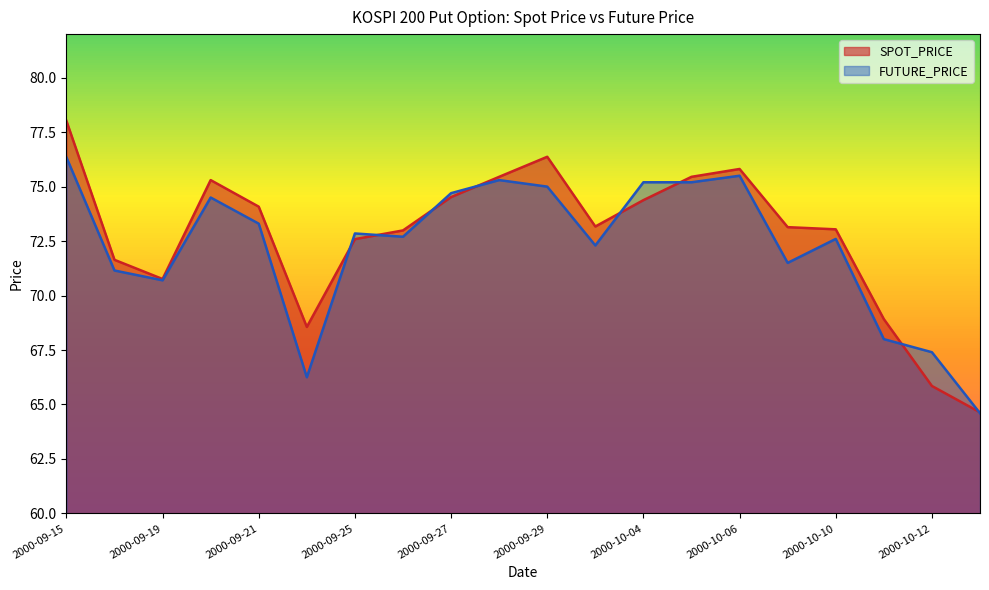

At 2000-09-29, list the series in order from smallest to largest.

FUTURE_PRICE, SPOT_PRICE